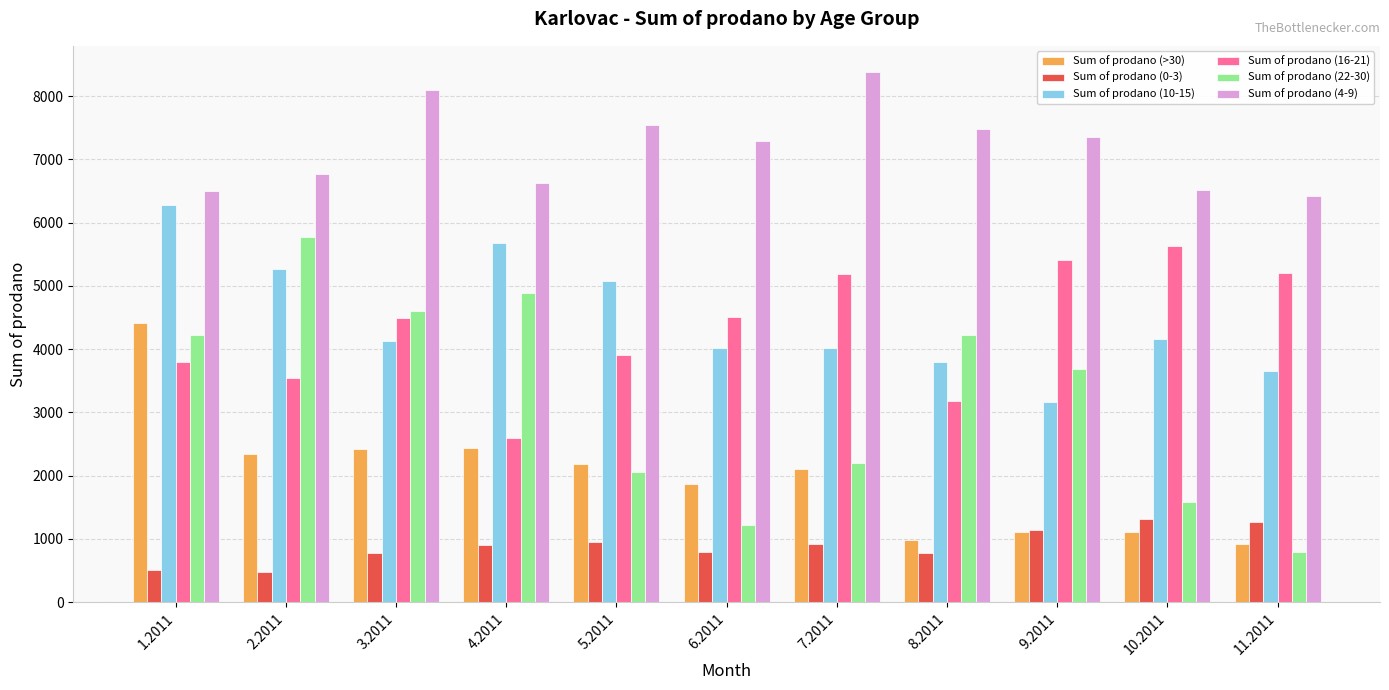

What position from the right is 10.2011?

2